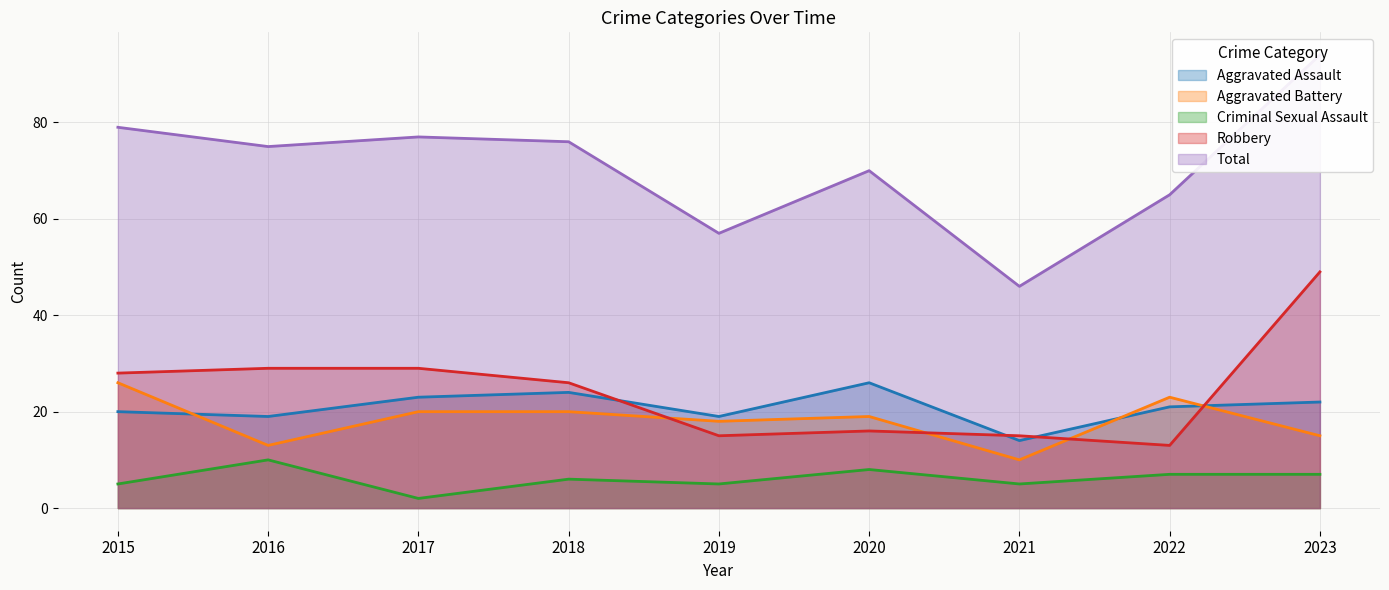

Is the value of Total at 2017 greater than the value of Robbery at 2015?

Yes